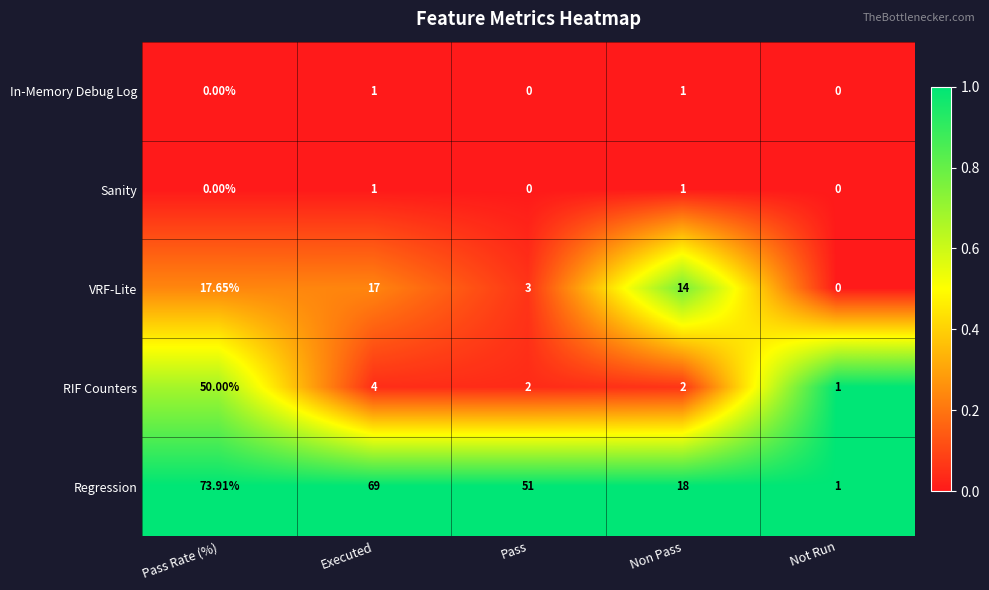

At which category is the sum across all series the highest?

Pass Rate (%)